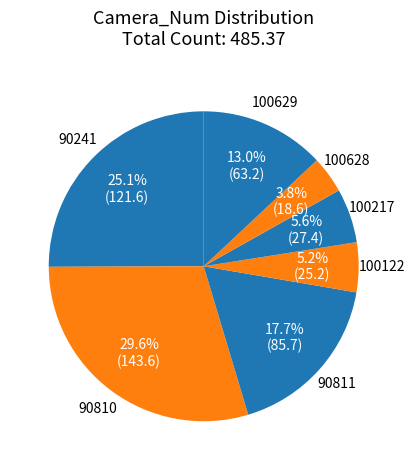

To the nearest percent, what is the combined percentage of 100629 and 90810?

43%